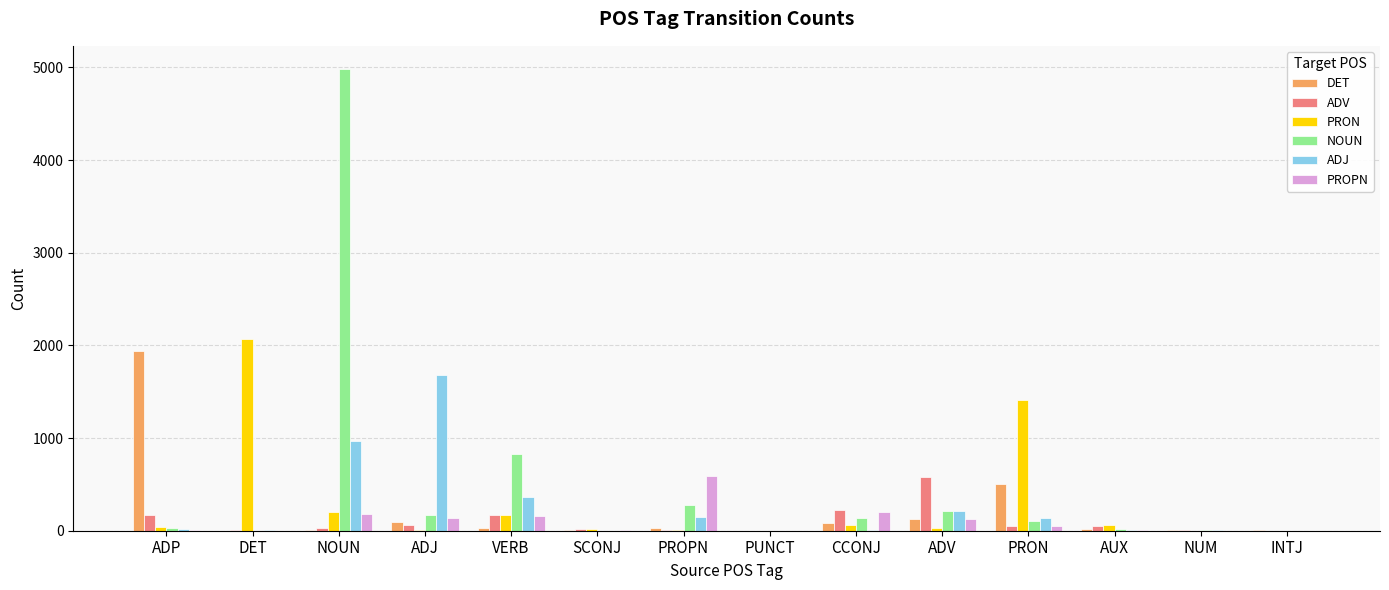

How many groups of bars are there?

14